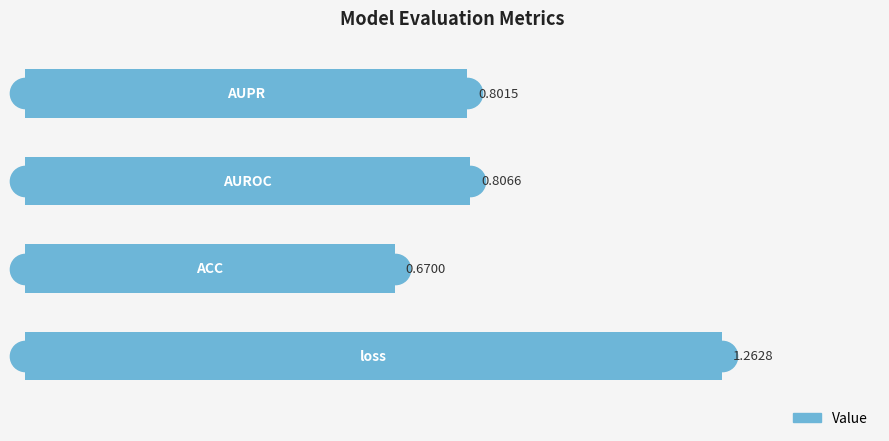

What is the sum of all values?

3.5